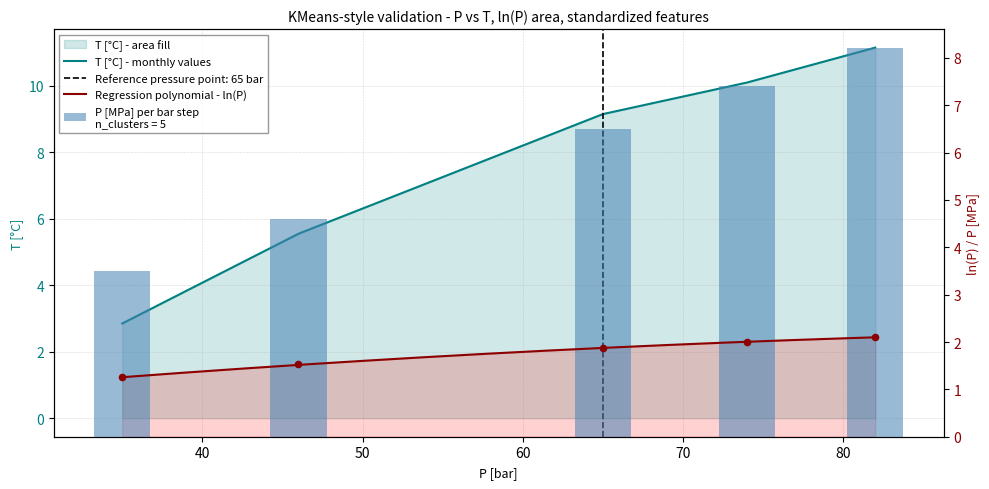

Which series has the widest spread of Y values?

T [°C]